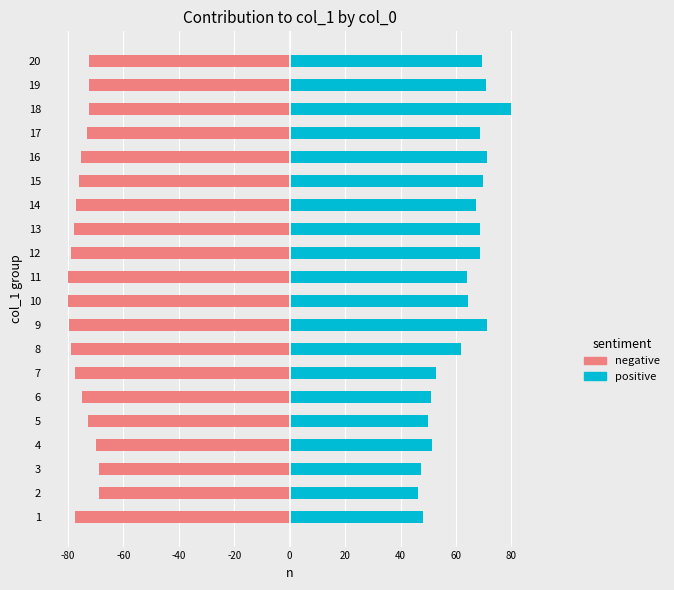

What is the difference between the second highest and second lowest values in the positive series?

23.9